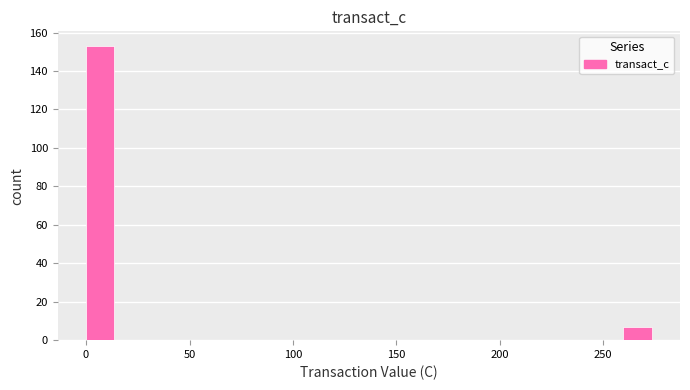

Around what value on the x-axis is the tallest bar? Give the approximate position of its centre, as read against the axis.

5